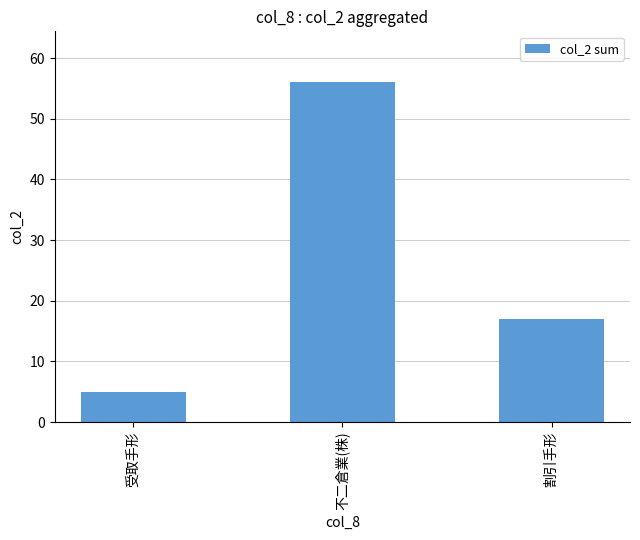

How many values are between 5 and 56?

3